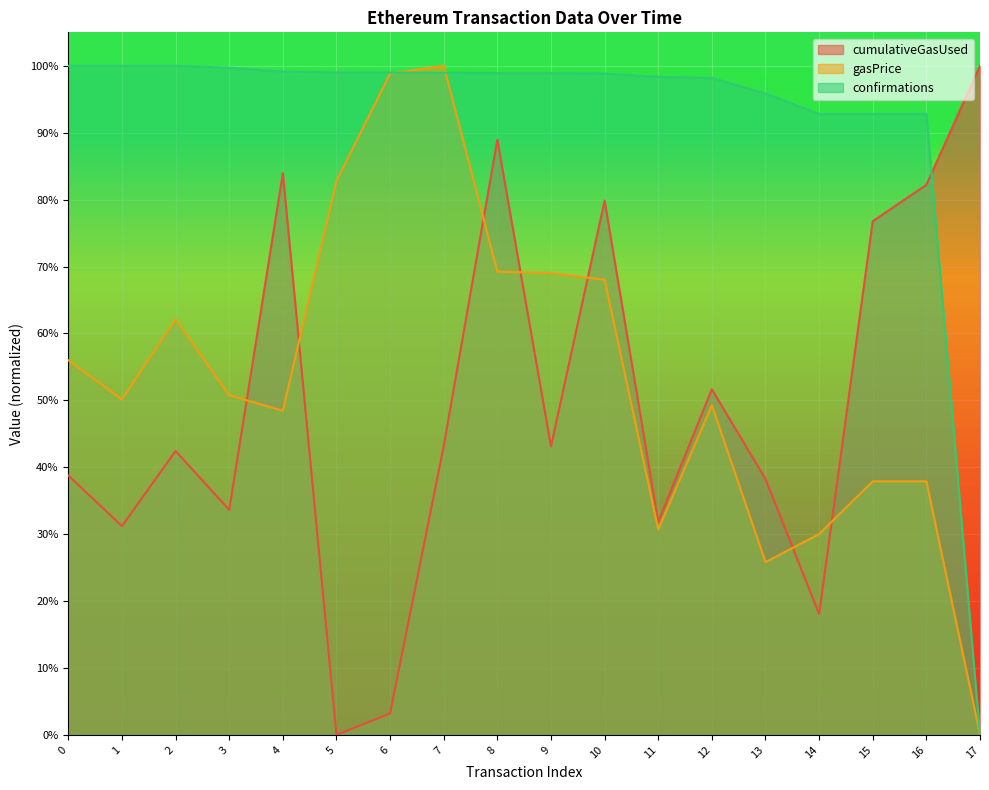

Which label corresponds to the largest value in the chart?

17